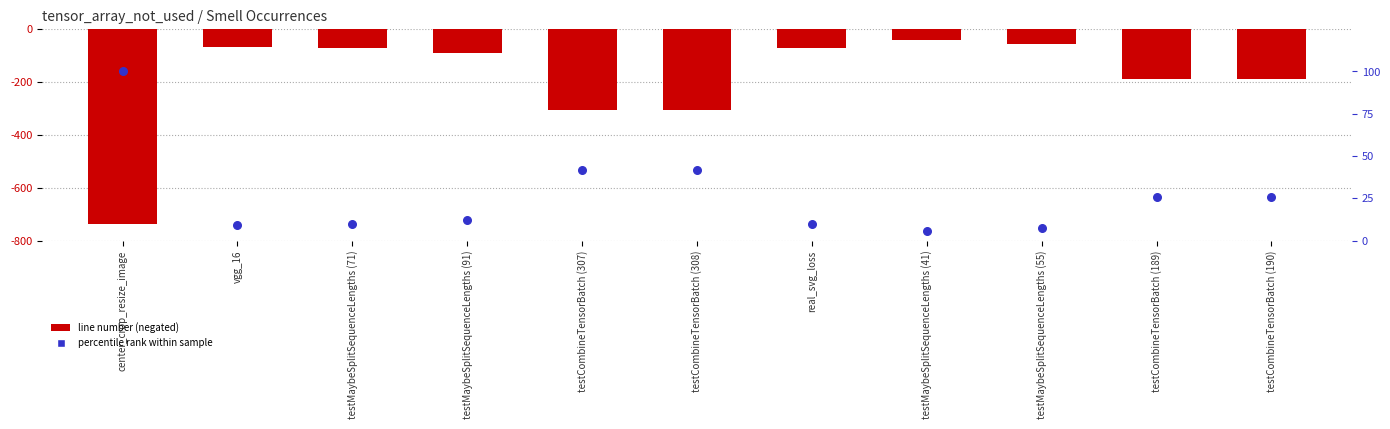

Which series has the widest spread of Y values?

line number (negated)